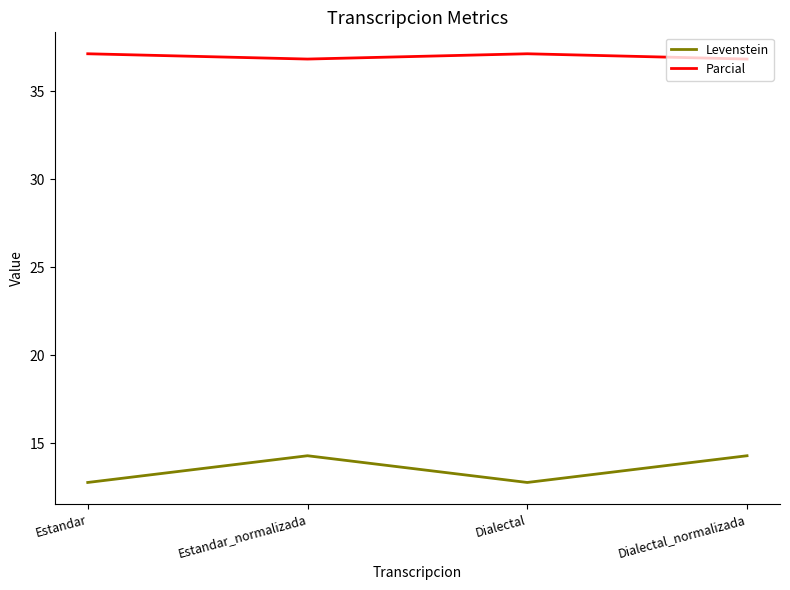

Reading right to left, what are all the values shown in this chart?

Levenstein: Dialectal_normalizada=14.3	Dialectal=12.8	Estandar_normalizada=14.3	Estandar=12.8
Parcial: Dialectal_normalizada=36.8	Dialectal=37.1	Estandar_normalizada=36.8	Estandar=37.1